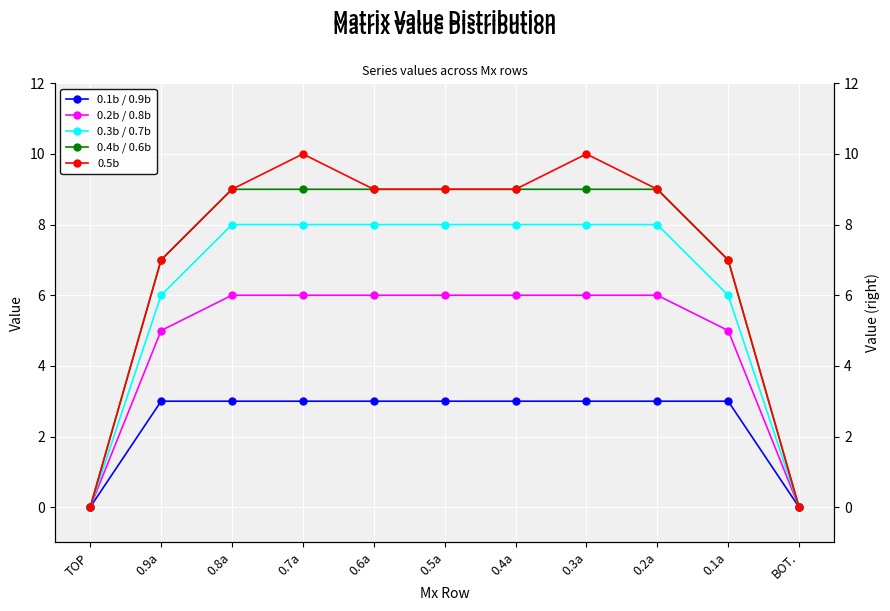

What is the difference between the 0.2b / 0.8b values at 0.9a and 0.7a?

1